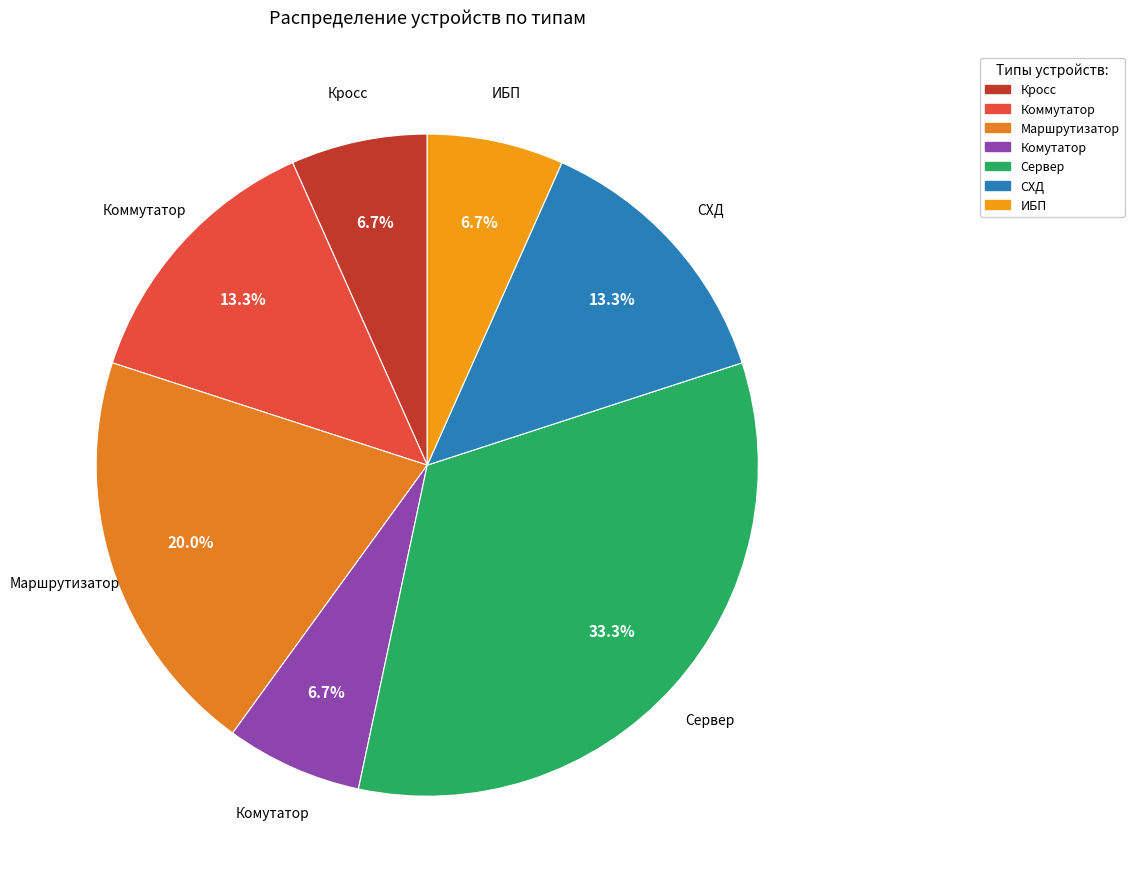

How much of the chart is everything except Сервер?

66.7%